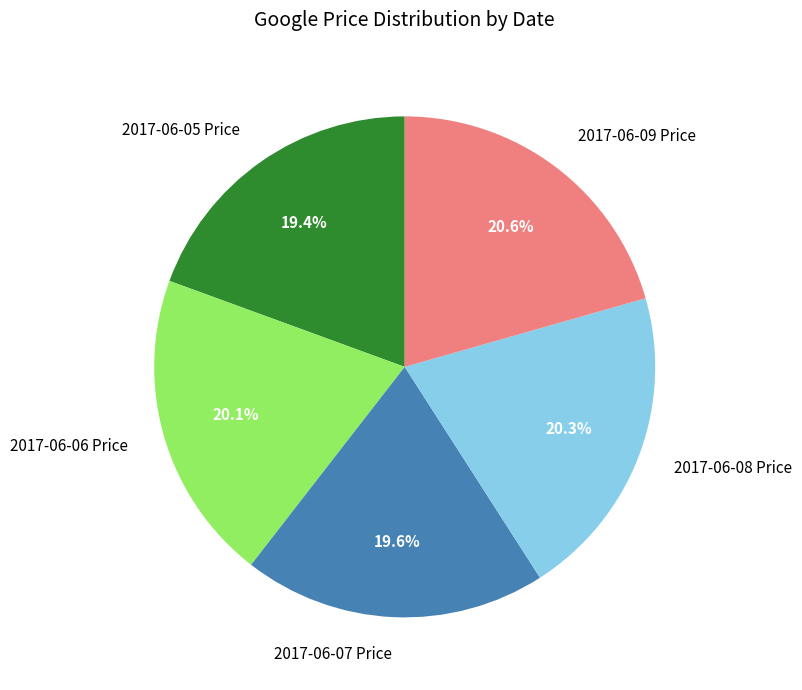

Is it true that 2017-06-08 Price is 6% of the pie?

False